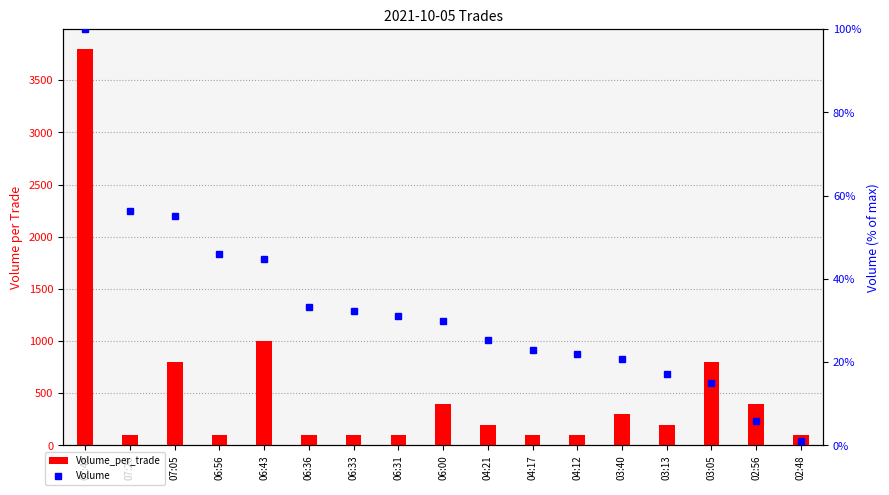

Which series has the largest total across all categories?

Volume_per_trade